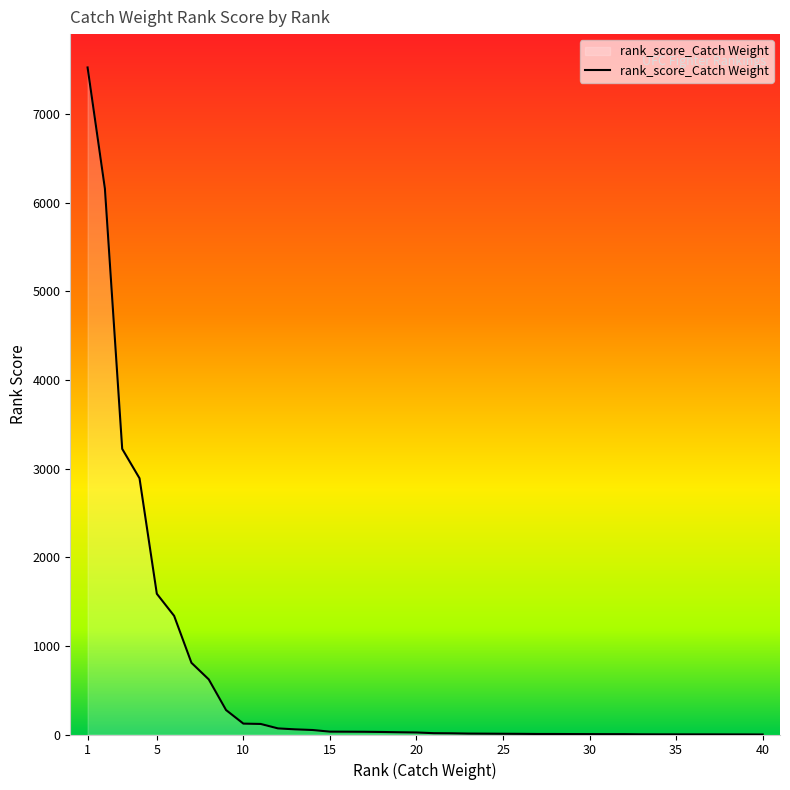

What is the greatest value displayed?

7526.9